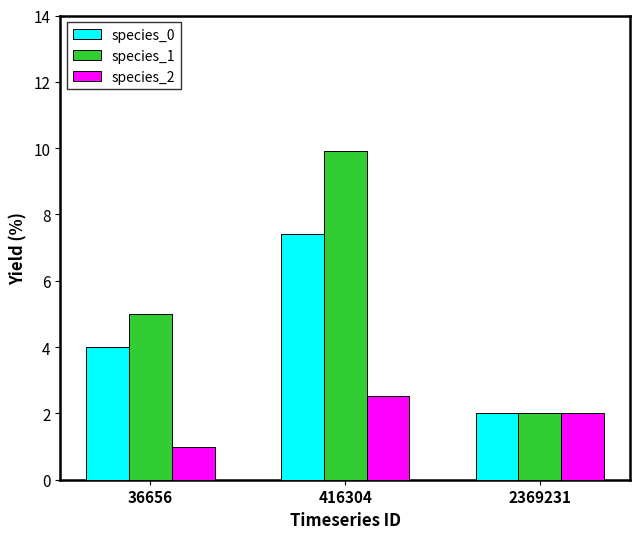

What is the sum of all species_2 values?

5.5